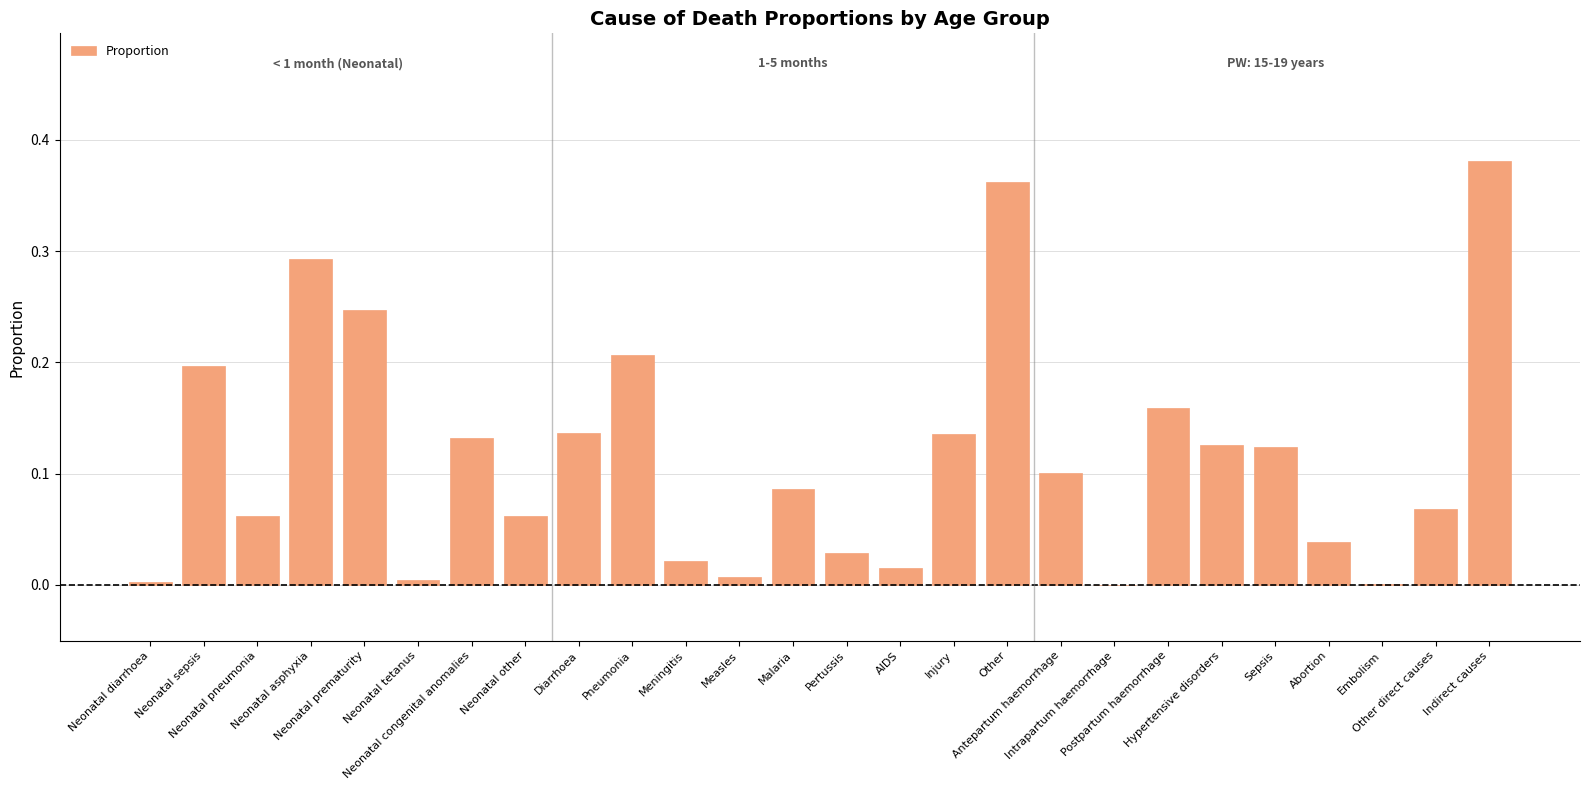

List the labels in order of value, largest first.

Indirect causes, Other, Neonatal asphyxia, Neonatal prematurity, Pneumonia, Neonatal sepsis, Postpartum haemorrhage, Diarrhoea, Injury, Neonatal congenital anomalies, Hypertensive disorders, Sepsis, Antepartum haemorrhage, Malaria, Other direct causes, Neonatal pneumonia, Neonatal other, Abortion, Pertussis, Meningitis, AIDS, Measles, Neonatal tetanus, Neonatal diarrhoea, Embolism, Intrapartum haemorrhage